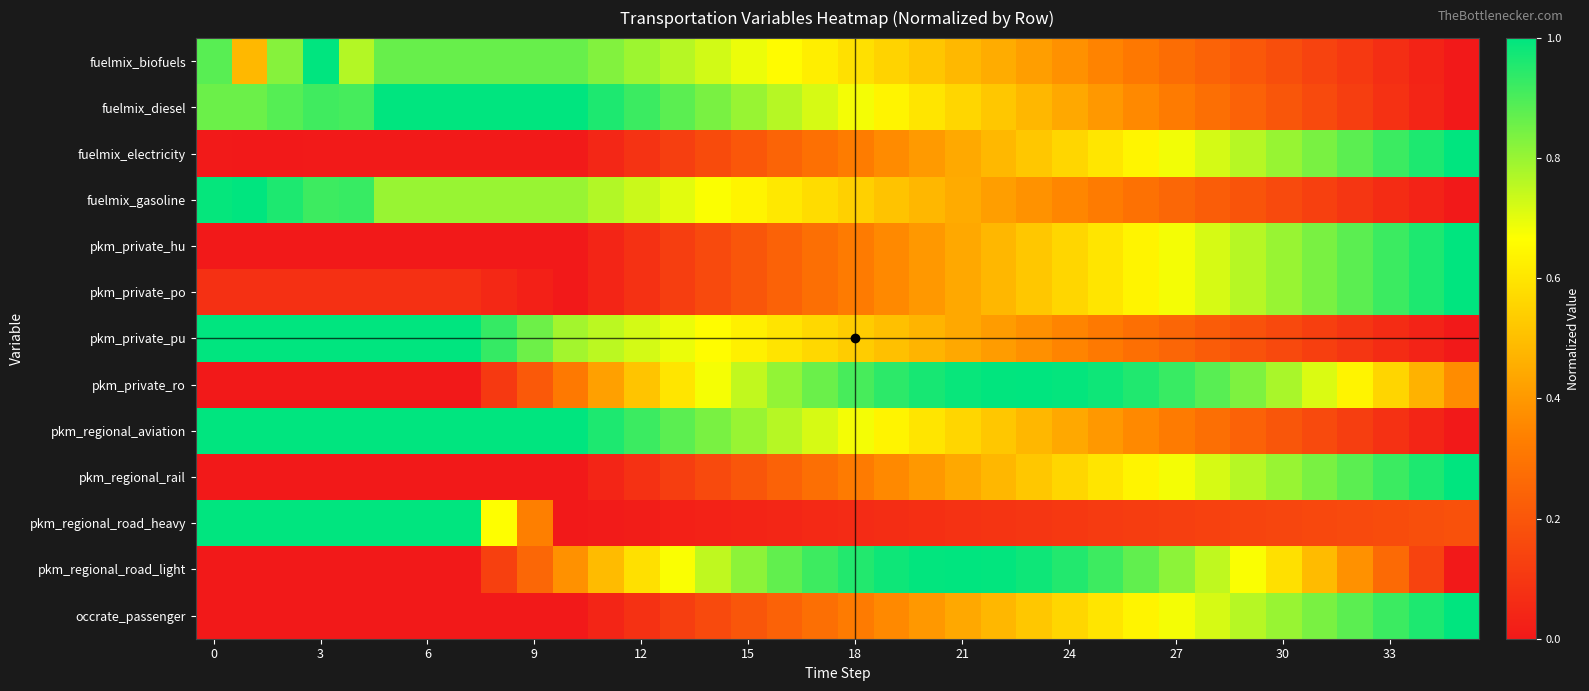

Reading right to left, transcribe all the data shown in this chart.

fuelmix_biofuels: 0.0	0.0	0.1	0.1	0.1	0.2	0.2	0.2	0.3	0.3	0.3	0.4	0.4	0.4	0.5	0.5	0.6	0.6	0.6	0.7	0.7	0.7	0.8	0.8	0.8	0.9	0.9	0.9	0.9	0.9	0.9	0.8	1.0	0.8	0.5	0.9
fuelmix_diesel: 0.0	0.0	0.1	0.1	0.2	0.2	0.2	0.3	0.3	0.4	0.4	0.4	0.5	0.5	0.6	0.6	0.6	0.7	0.7	0.8	0.8	0.8	0.9	0.9	1.0	1.0	1.0	1.0	1.0	1.0	1.0	0.9	0.9	0.9	0.9	0.9
fuelmix_electricity: 1.0	1.0	0.9	0.9	0.8	0.8	0.8	0.7	0.7	0.6	0.6	0.6	0.5	0.5	0.4	0.4	0.4	0.3	0.3	0.2	0.2	0.2	0.1	0.1	0.0	0.0	0.0	0.0	0.0	0.0	0.0	0.0	0.0	0.0	0.0	0.0
fuelmix_gasoline: 0.0	0.0	0.1	0.1	0.1	0.2	0.2	0.2	0.3	0.3	0.3	0.4	0.4	0.4	0.4	0.5	0.5	0.5	0.6	0.6	0.6	0.7	0.7	0.7	0.8	0.8	0.8	0.8	0.8	0.8	0.8	0.9	0.9	1.0	1.0	1.0
pkm_private_hu: 1.0	1.0	0.9	0.9	0.8	0.8	0.8	0.7	0.7	0.6	0.6	0.6	0.5	0.5	0.4	0.4	0.4	0.3	0.3	0.2	0.2	0.2	0.1	0.1	0.0	0.0	0.0	0.0	0.0	0.0	0.0	0.0	0.0	0.0	0.0	0.0
pkm_private_po: 1.0	1.0	0.9	0.9	0.8	0.8	0.8	0.7	0.7	0.6	0.6	0.6	0.5	0.5	0.4	0.4	0.4	0.3	0.3	0.2	0.2	0.2	0.1	0.1	0.0	0.0	0.0	0.0	0.1	0.1	0.1	0.1	0.1	0.1	0.1	0.1
pkm_private_pu: 0.0	0.0	0.1	0.1	0.1	0.2	0.2	0.2	0.3	0.3	0.3	0.3	0.4	0.4	0.4	0.5	0.5	0.5	0.6	0.6	0.6	0.7	0.7	0.7	0.8	0.8	0.9	0.9	1.0	1.0	1.0	1.0	1.0	1.0	1.0	1.0
pkm_private_ro: 0.4	0.5	0.6	0.6	0.7	0.8	0.8	0.9	0.9	1.0	1.0	1.0	1.0	1.0	1.0	1.0	0.9	0.9	0.9	0.8	0.7	0.7	0.6	0.5	0.4	0.3	0.2	0.1	0.0	0.0	0.0	0.0	0.0	0.0	0.0	0.0
pkm_regional_aviation: 0.0	0.0	0.1	0.1	0.2	0.2	0.2	0.3	0.3	0.4	0.4	0.4	0.5	0.5	0.6	0.6	0.6	0.7	0.7	0.8	0.8	0.8	0.9	0.9	1.0	1.0	1.0	1.0	1.0	1.0	1.0	1.0	1.0	1.0	1.0	1.0
pkm_regional_rail: 1.0	1.0	0.9	0.9	0.8	0.8	0.8	0.7	0.7	0.6	0.6	0.6	0.5	0.5	0.4	0.4	0.4	0.3	0.3	0.2	0.2	0.2	0.1	0.1	0.0	0.0	0.0	0.0	0.0	0.0	0.0	0.0	0.0	0.0	0.0	0.0
pkm_regional_road_heavy: 0.2	0.2	0.2	0.2	0.2	0.1	0.1	0.1	0.1	0.1	0.1	0.1	0.1	0.1	0.1	0.1	0.1	0.1	0.1	0.0	0.0	0.0	0.0	0.0	0.0	0.0	0.3	0.7	1.0	1.0	1.0	1.0	1.0	1.0	1.0	1.0
pkm_regional_road_light: 0.0	0.1	0.3	0.4	0.5	0.6	0.7	0.7	0.8	0.9	0.9	1.0	1.0	1.0	1.0	1.0	1.0	1.0	0.9	0.9	0.8	0.7	0.7	0.6	0.5	0.4	0.3	0.1	0.0	0.0	0.0	0.0	0.0	0.0	0.0	0.0
occrate_passenger: 1.0	1.0	0.9	0.9	0.8	0.8	0.8	0.7	0.7	0.6	0.6	0.6	0.5	0.5	0.4	0.4	0.4	0.3	0.3	0.2	0.2	0.2	0.1	0.1	0.0	0.0	0.0	0.0	0.0	0.0	0.0	0.0	0.0	0.0	0.0	0.0